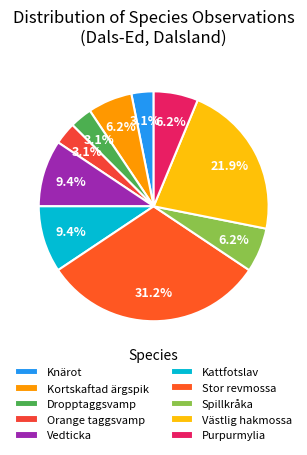

How many segments does this pie chart have?

10